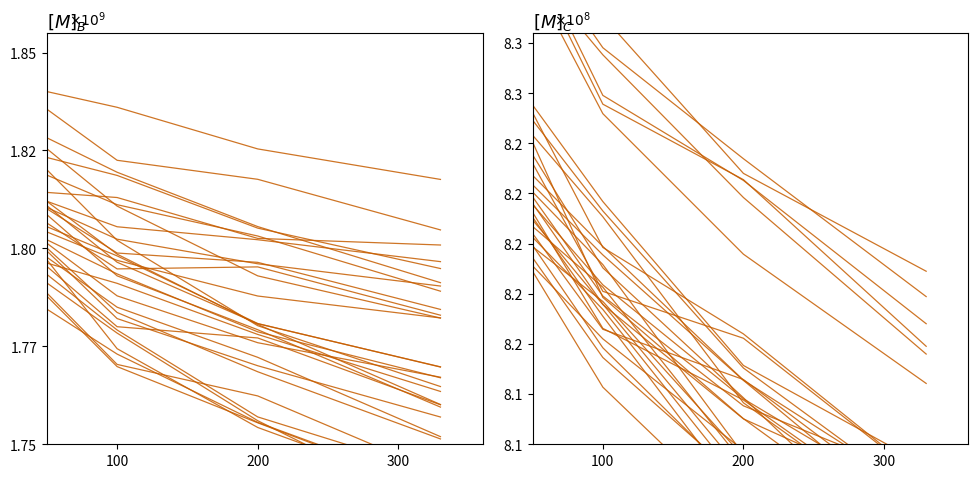

Where is Extension.url nearest to the value 823096634?

100